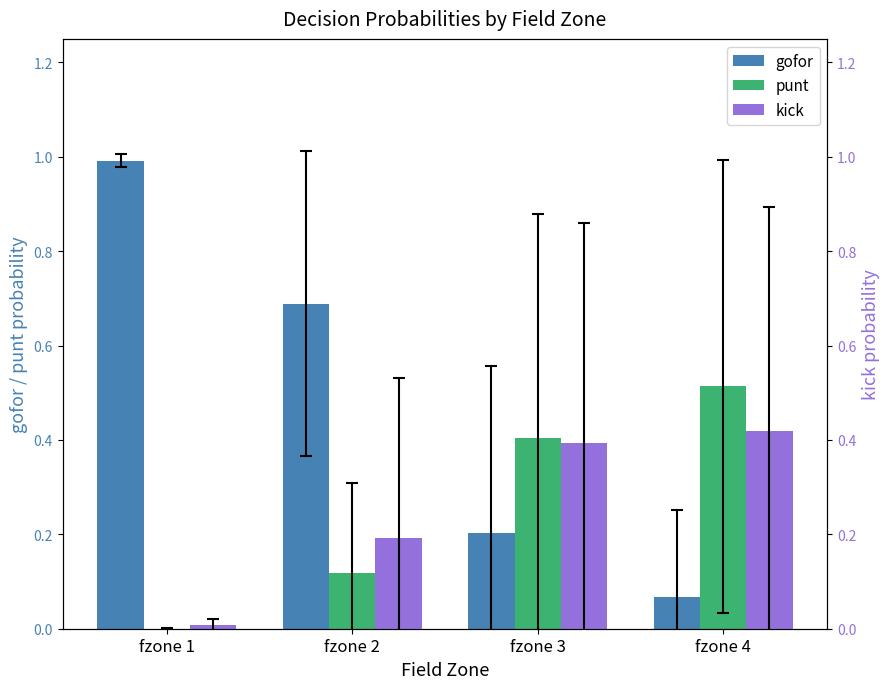

True or false: gofor has a value of 0.2 at fzone 3.

True